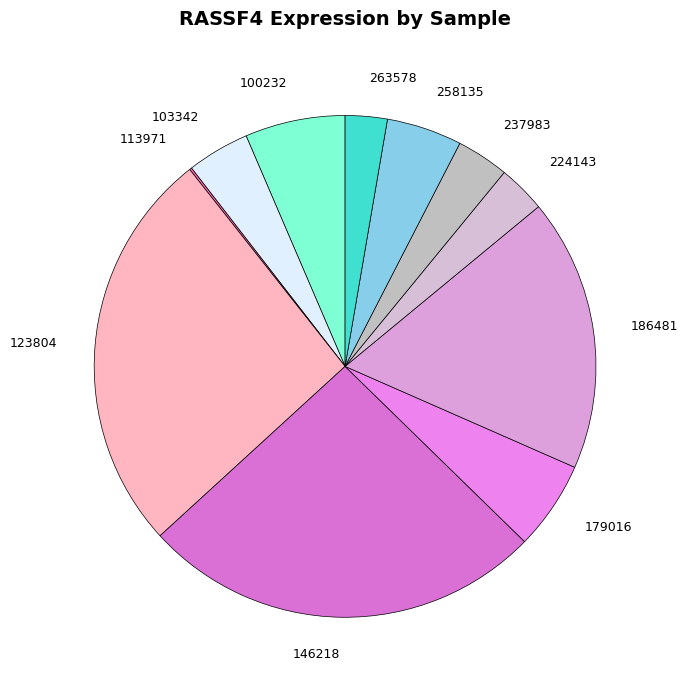

Is it true that 179016 is 1% of the pie?

False